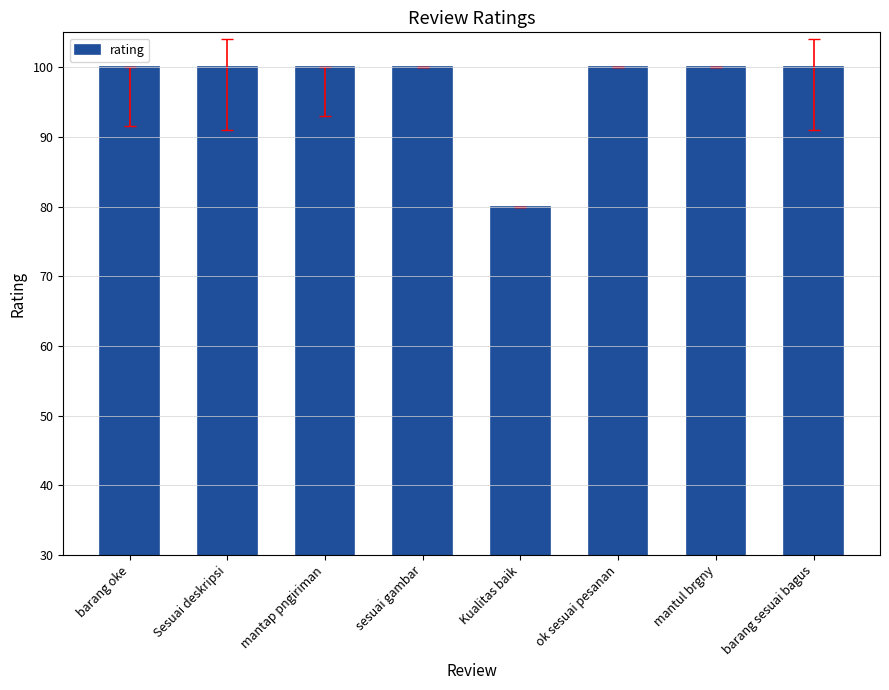

What is the maximum value shown in the chart?

100